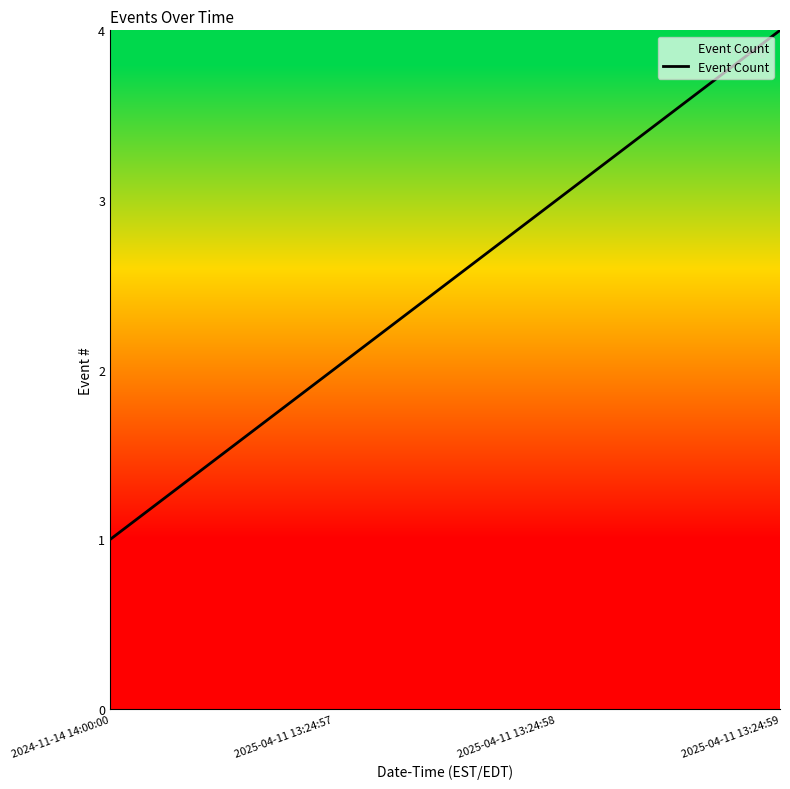

What position from the right is 2025-04-11 13:24:58?

2